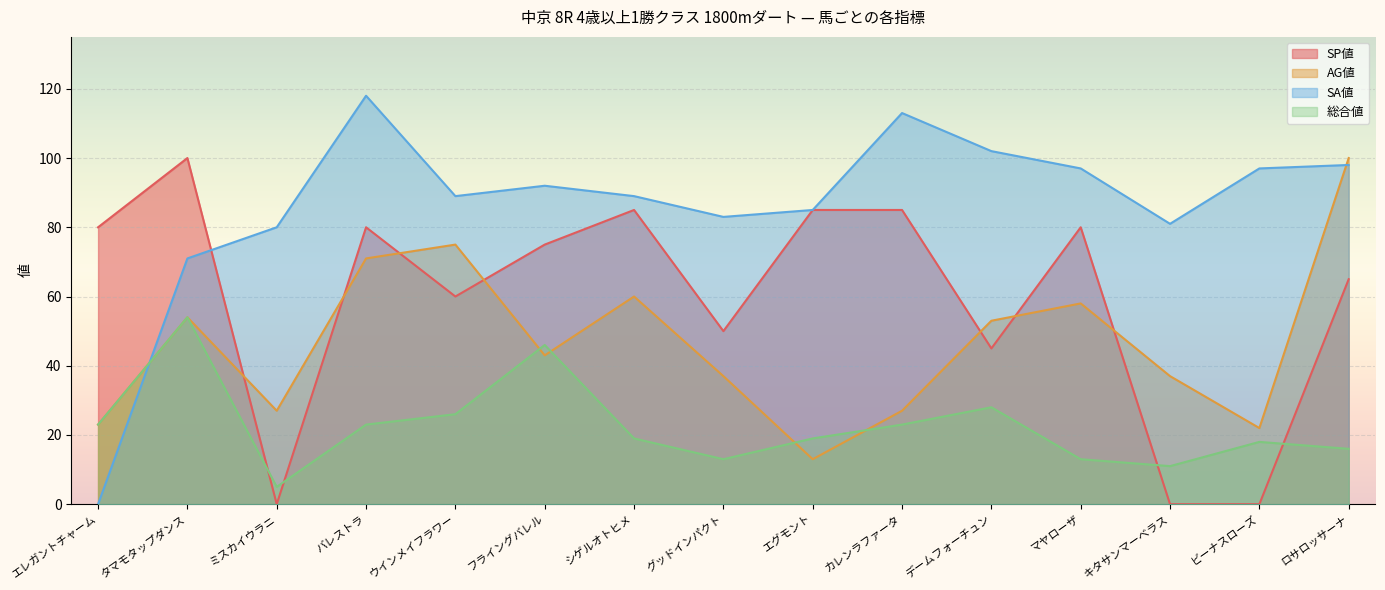

How many data points in AG値 are less than 43?

7